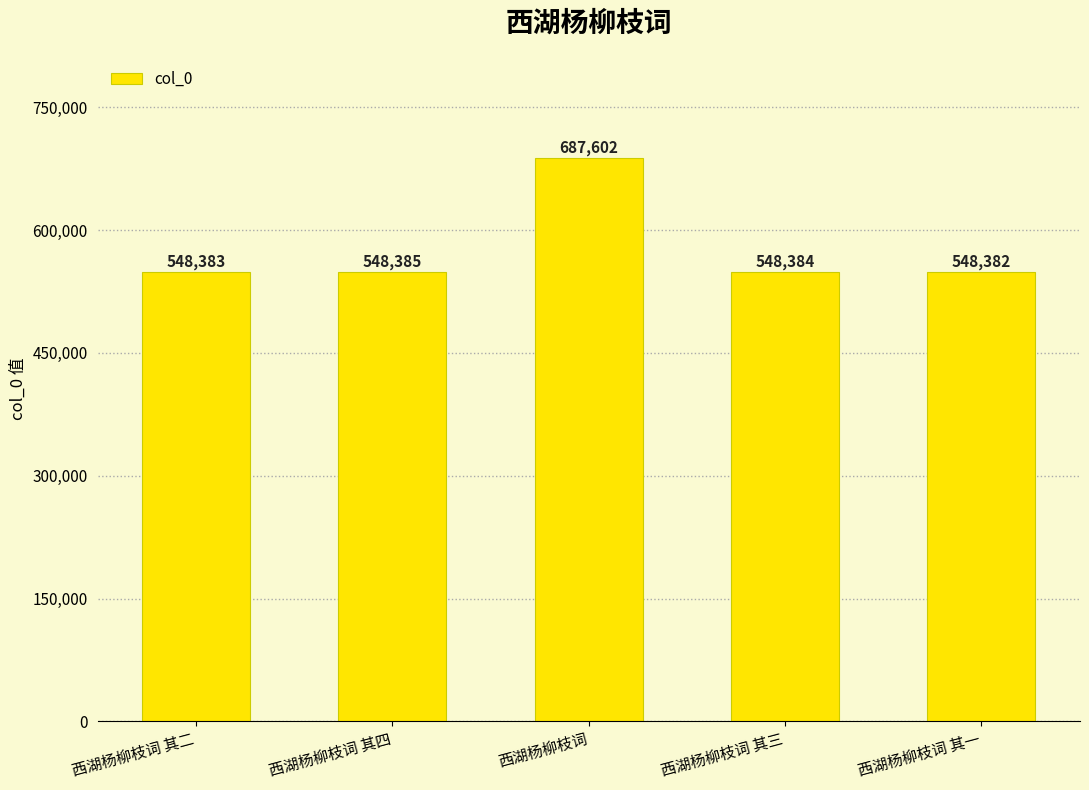

List the labels in order of value, largest first.

西湖杨柳枝词, 西湖杨柳枝词 其四, 西湖杨柳枝词 其三, 西湖杨柳枝词 其二, 西湖杨柳枝词 其一